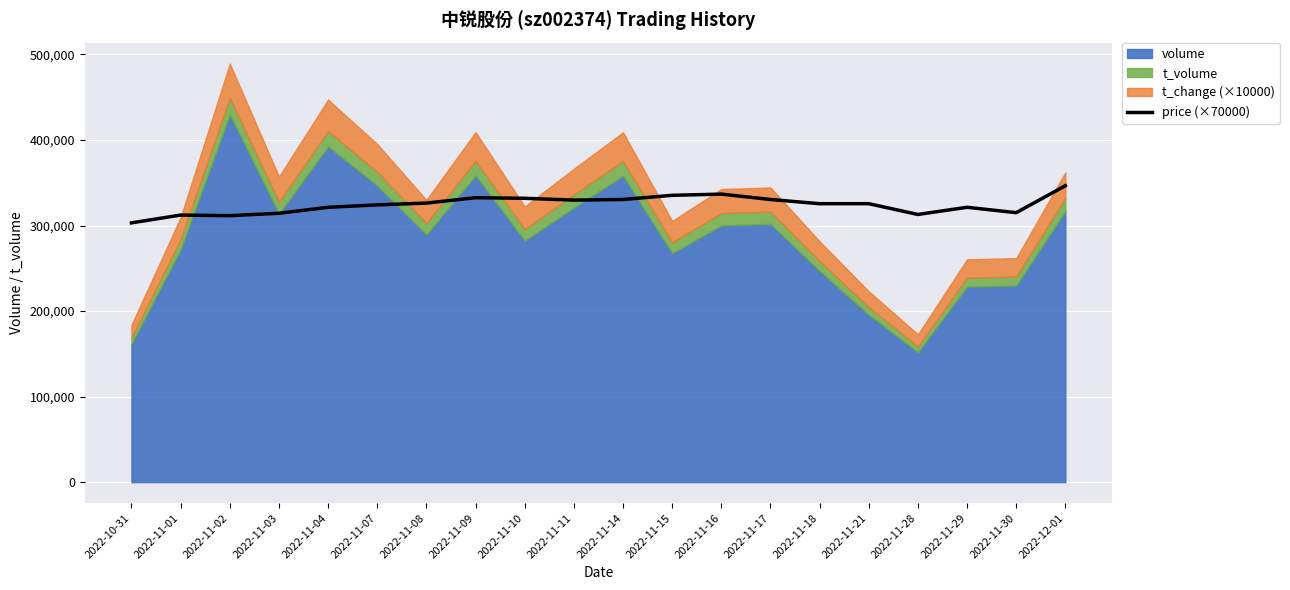

What is the minimum value for price (×70000)?

303100